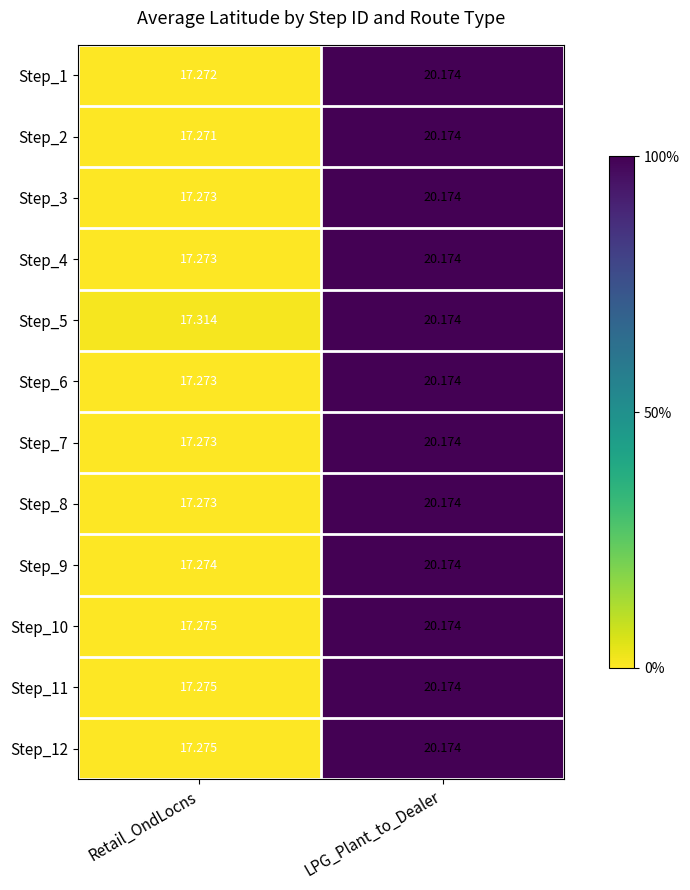

At which category does the chart reach its peak across all series?

LPG_Plant_to_Dealer